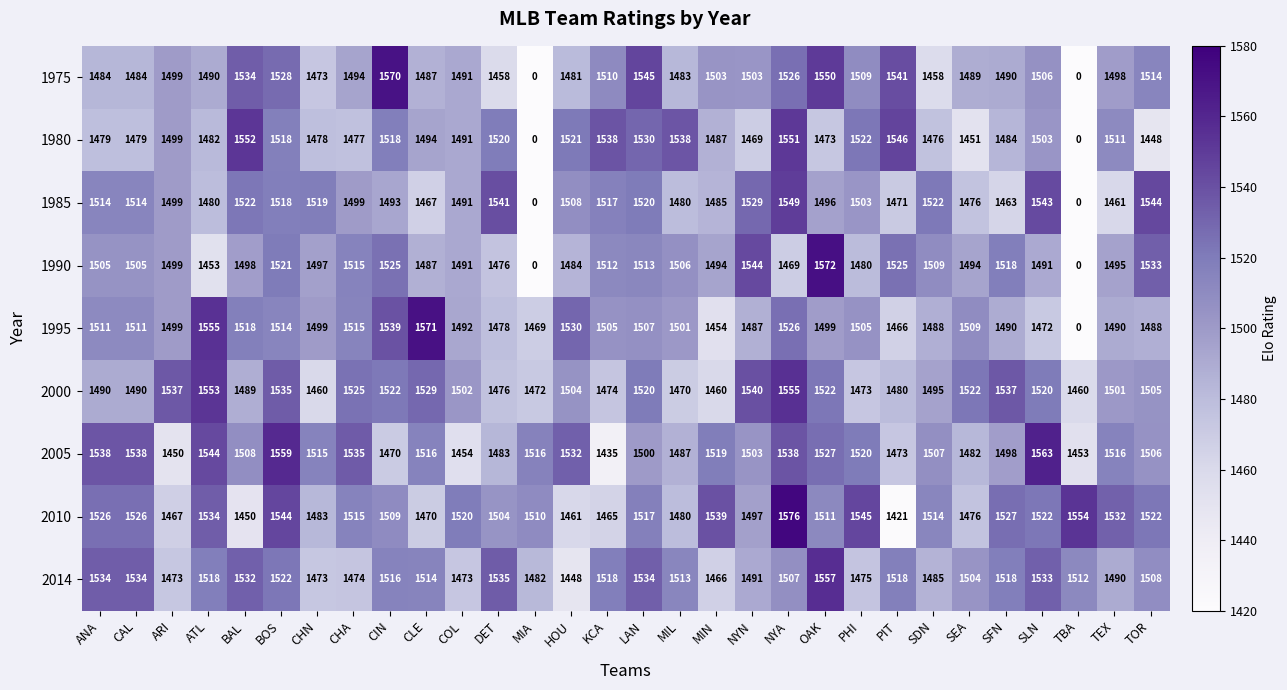

What is the highest value of the 2000 series?

1555